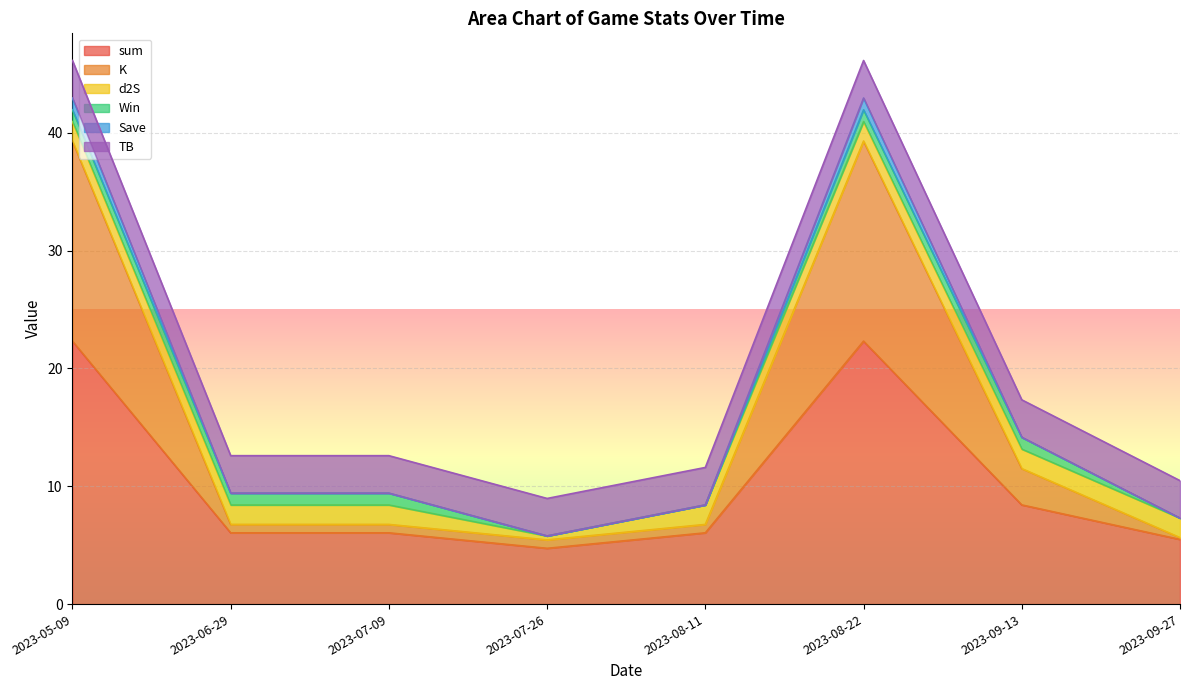

Is the value of Save at 2023-09-13 greater than the value of sum at 2023-09-13?

Yes